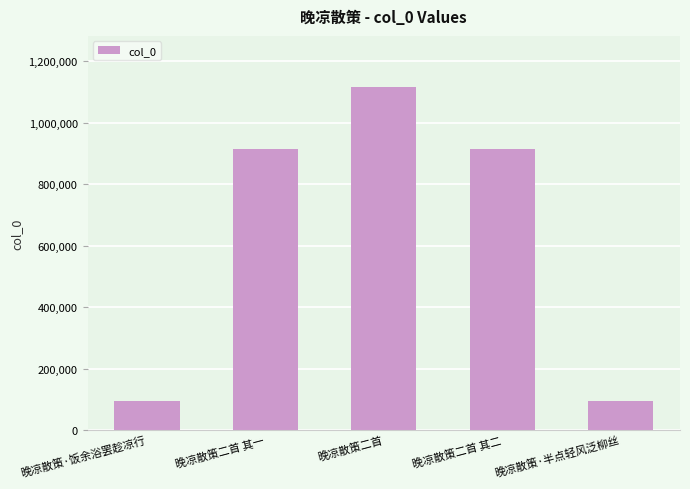

What is the label of the 2nd bar from the left?

晚凉散策二首 其一